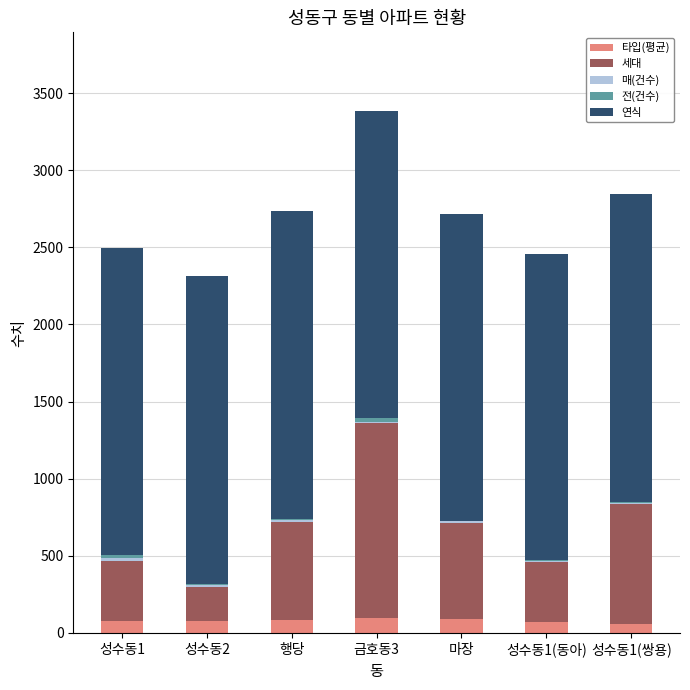

At which category is the sum across all series the highest?

금호동3